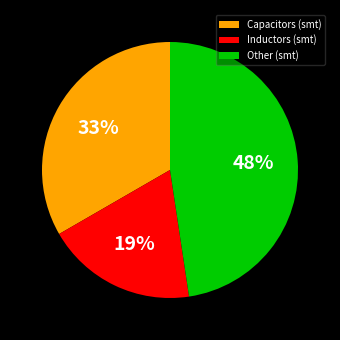

Is it true that Inductors (smt) is 7% of the pie?

False